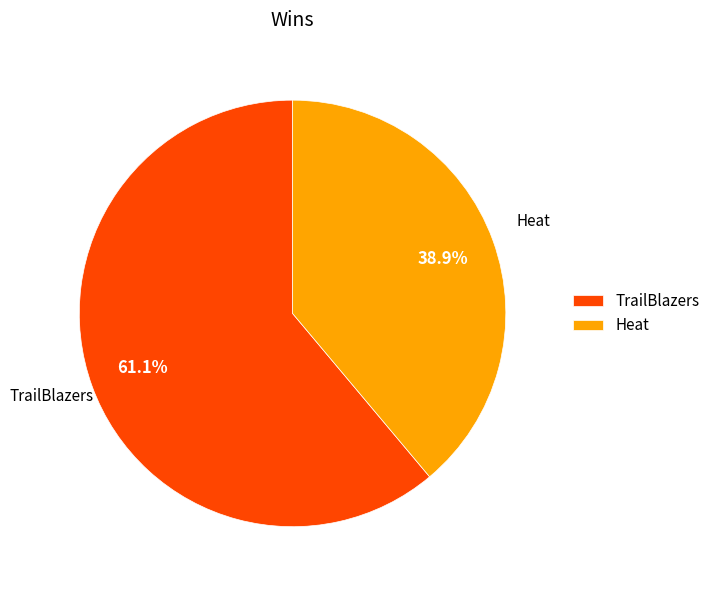

Which category has the smallest portion of the pie?

Heat